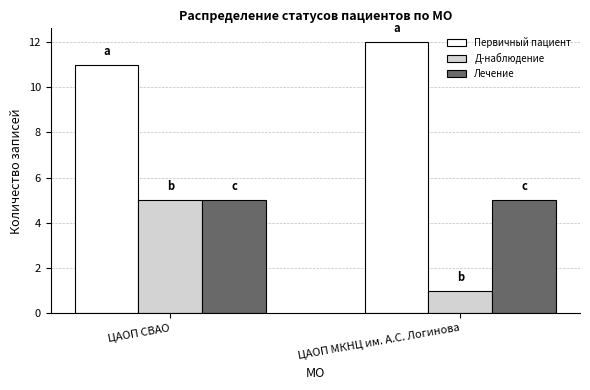

Is it true that Д-наблюдение equals 1 at ЦАОП СВАО?

False